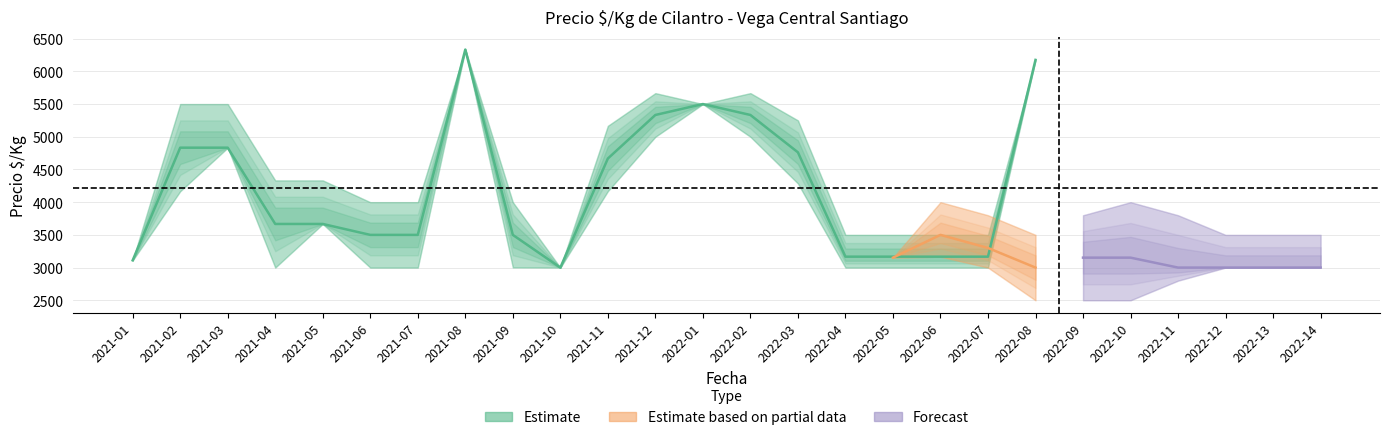

Rank the categories by Precio_min value from highest to lowest.

2021-08, 2022-08, 2022-01, 2021-12, 2022-02, 2021-03, 2022-03, 2021-11, 2021-02, 2021-05, 2021-01, 2021-09, 2021-04, 2021-06, 2021-07, 2021-10, 2022-04, 2022-05, 2022-06, 2022-07